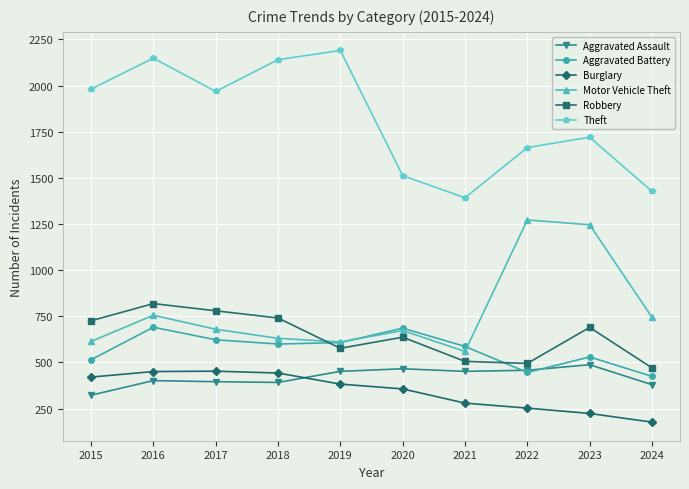

The value of Aggravated Assault at 2016 is 278. True or false?

False